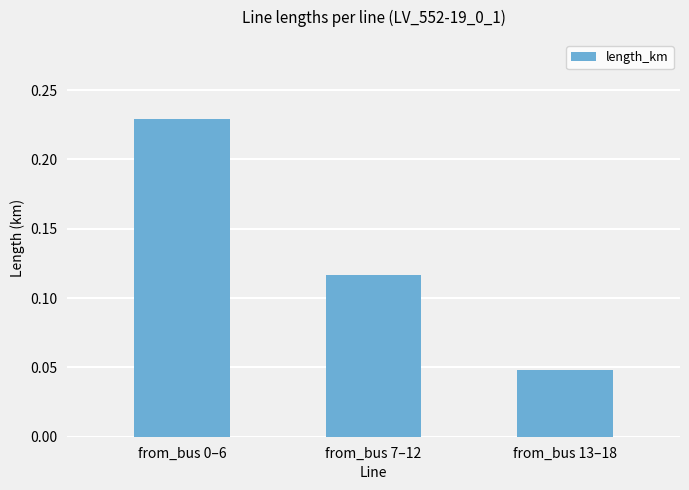

What is the label of the 2nd bar from the left?

from_bus 7–12